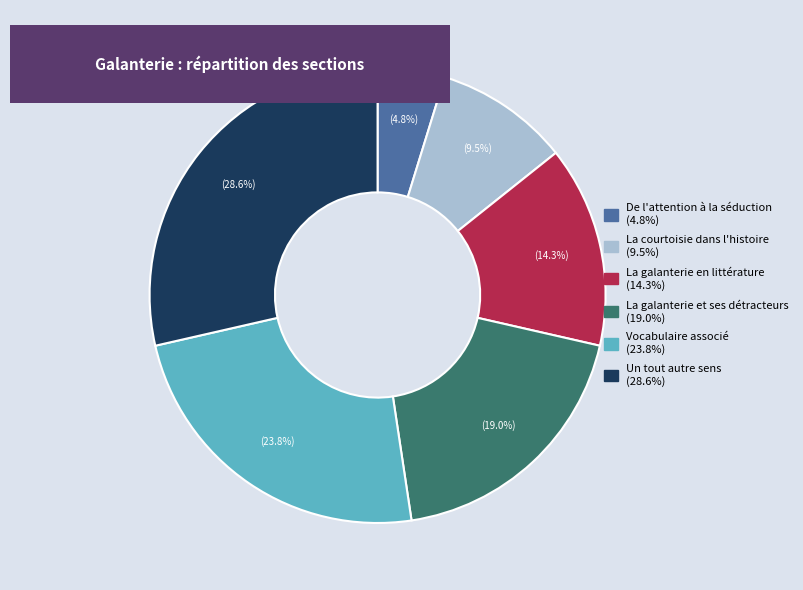

How many segments does this pie chart have?

6